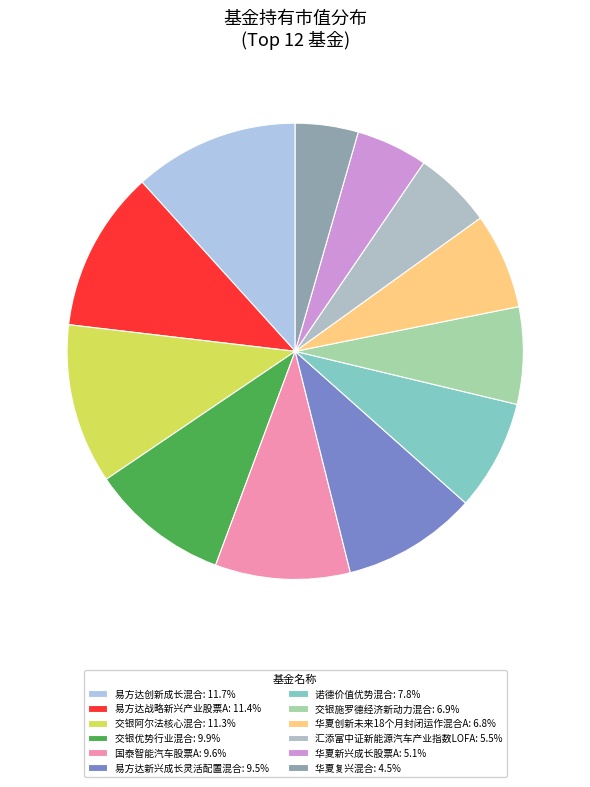

How much of the chart is everything except 国泰智能汽车股票A?

90.4%